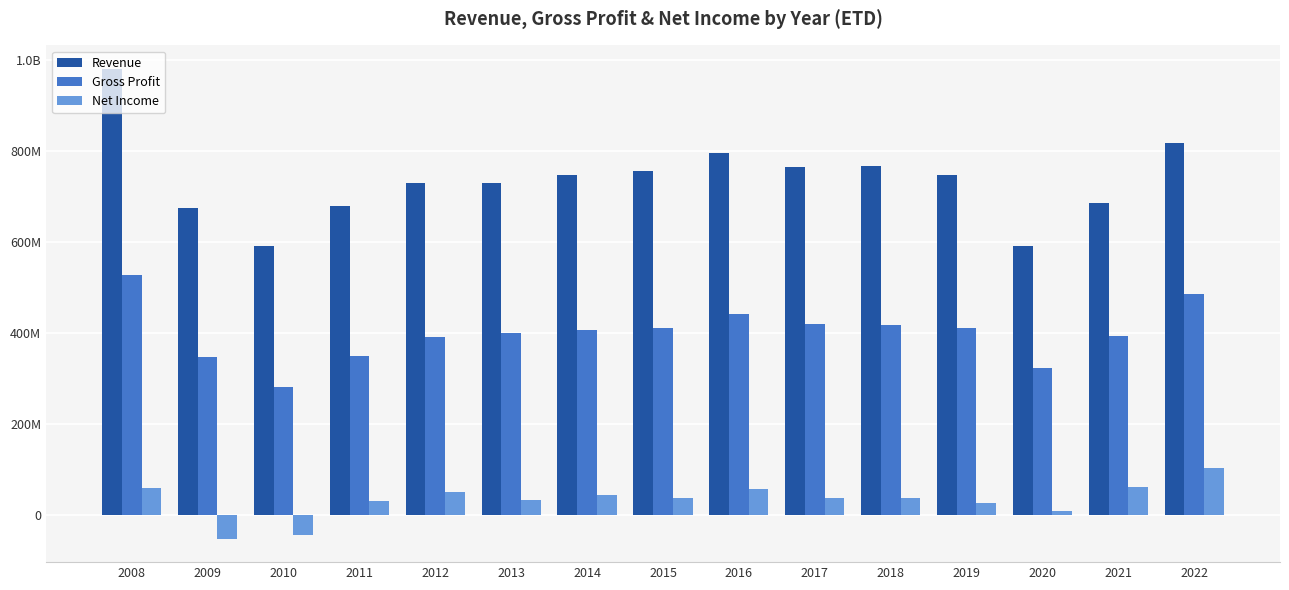

What are all the series names shown in the legend?

Revenue, Gross Profit, Net Income